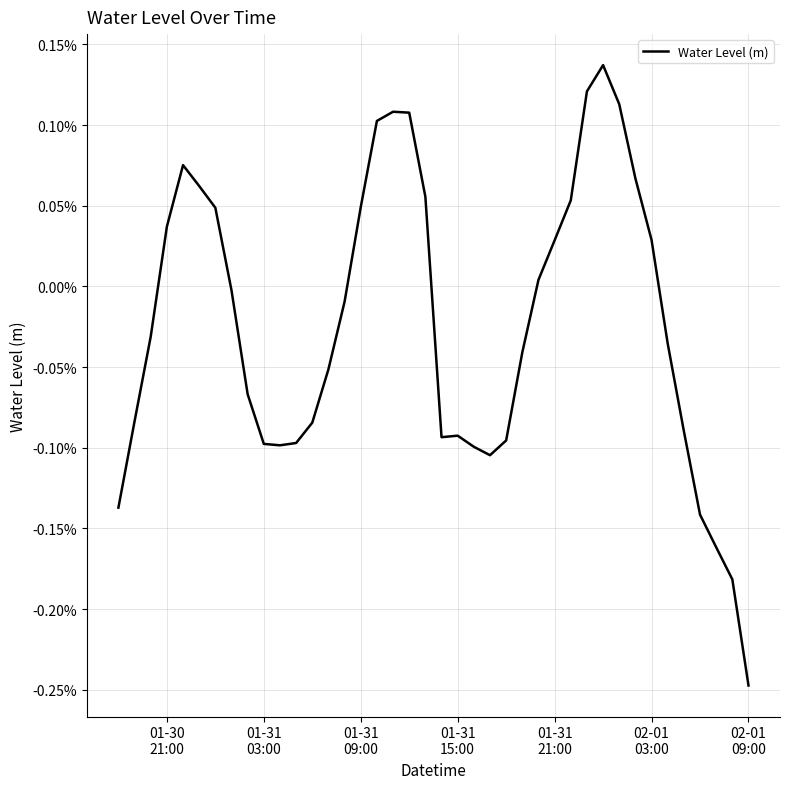

Does the chart display data point markers on the line(s)?

No